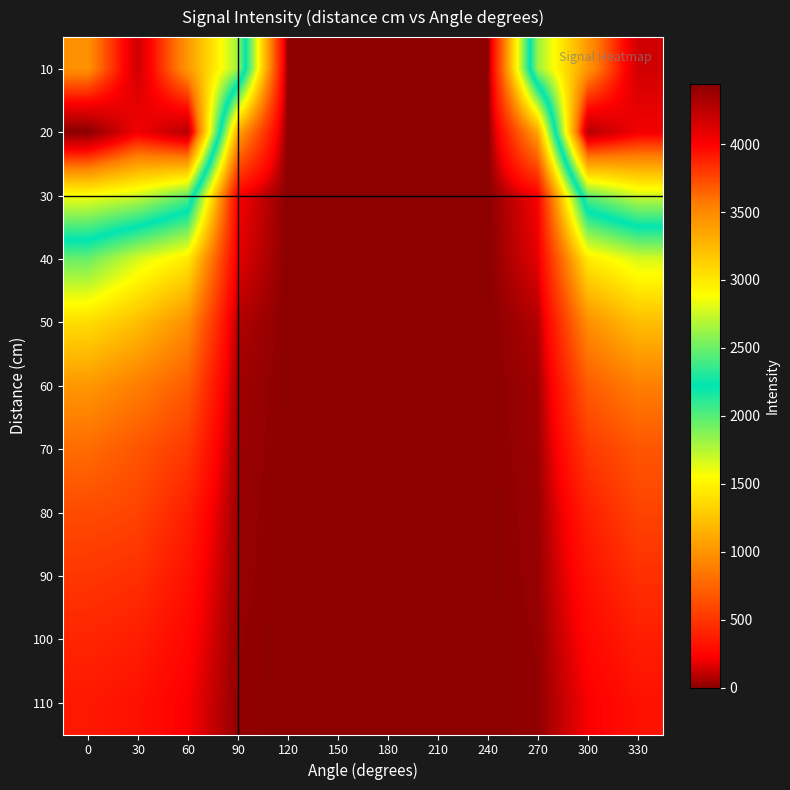

Reading left to right, transcribe all the data shown in this chart.

10: 0=3460	30=4175	60=3428	90=2628	120=0	150=0	180=0	210=0	240=0	270=2628	300=3428	330=4175
20: 0=4443	30=4040	60=4278	90=1096	120=0	150=0	180=0	210=0	240=0	270=1096	300=4278	330=4040
30: 0=2871	30=2762	60=2480	90=216	120=0	150=0	180=0	210=0	240=0	270=216	300=2480	330=2762
40: 0=1947	30=1660	60=1455	90=174	120=0	150=0	180=0	210=0	240=0	270=174	300=1455	330=1660
50: 0=1383	30=1219	60=973	90=78	120=0	150=0	180=0	210=0	240=0	270=78	300=973	330=1219
60: 0=1017	30=886	60=705	90=44	120=0	150=0	180=0	210=0	240=0	270=44	300=705	330=886
70: 0=787	30=672	60=522	90=37	120=0	150=0	180=0	210=0	240=0	270=37	300=522	330=672
80: 0=617	30=577	60=383	90=29	120=0	150=0	180=0	210=0	240=0	270=29	300=383	330=577
90: 0=508	30=471	60=314	90=26	120=0	150=0	180=0	210=0	240=0	270=26	300=314	330=471
100: 0=418	30=378	60=260	90=19	120=0	150=0	180=0	210=0	240=0	270=19	300=260	330=378
110: 0=349	30=313	60=216	90=15	120=0	150=0	180=0	210=0	240=0	270=15	300=216	330=313